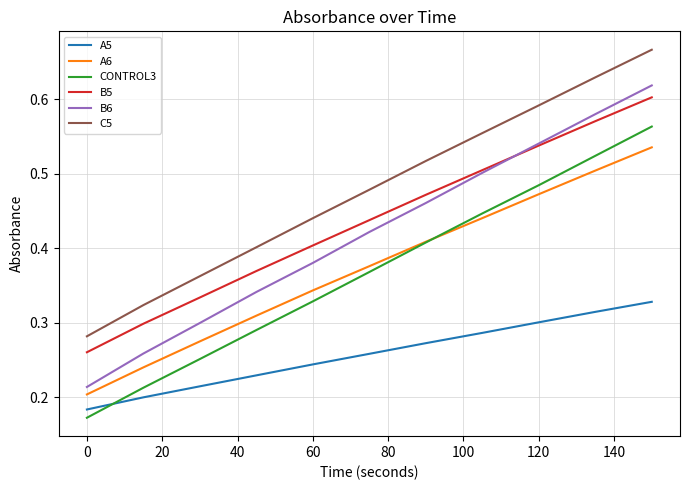

True or false: CONTROL3 and A5 cross at least once.

True